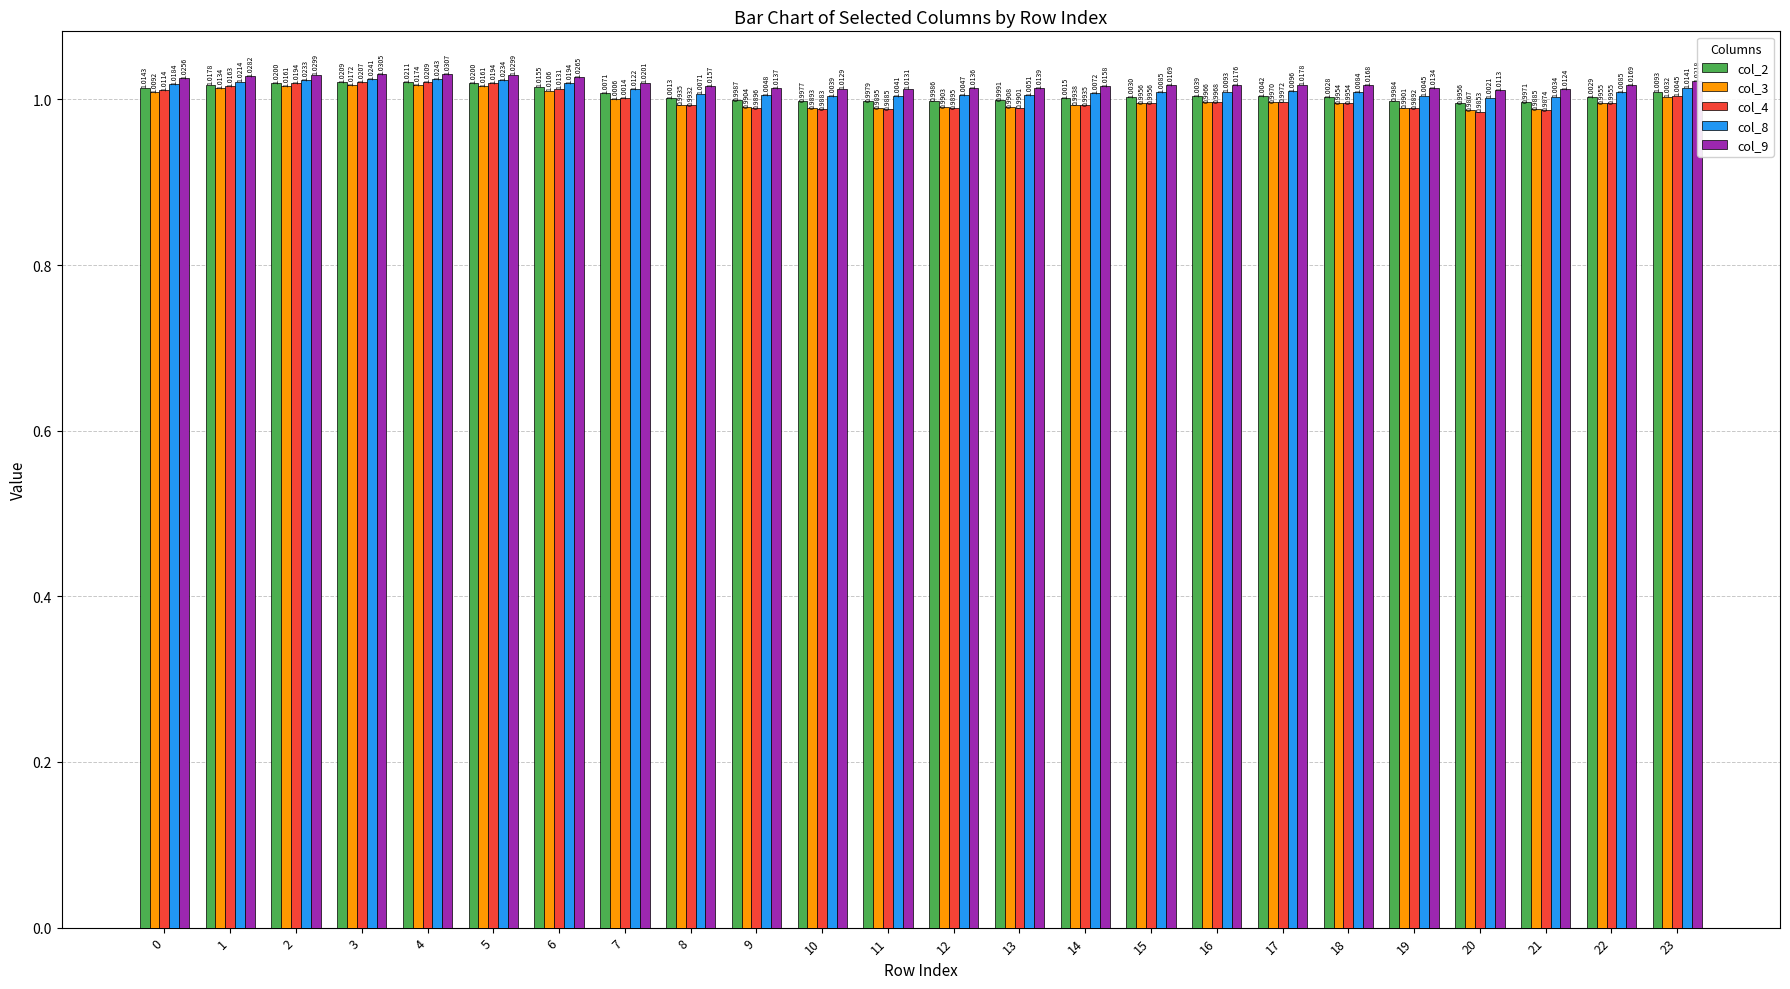

What is the total value across all series at 5?

5.1